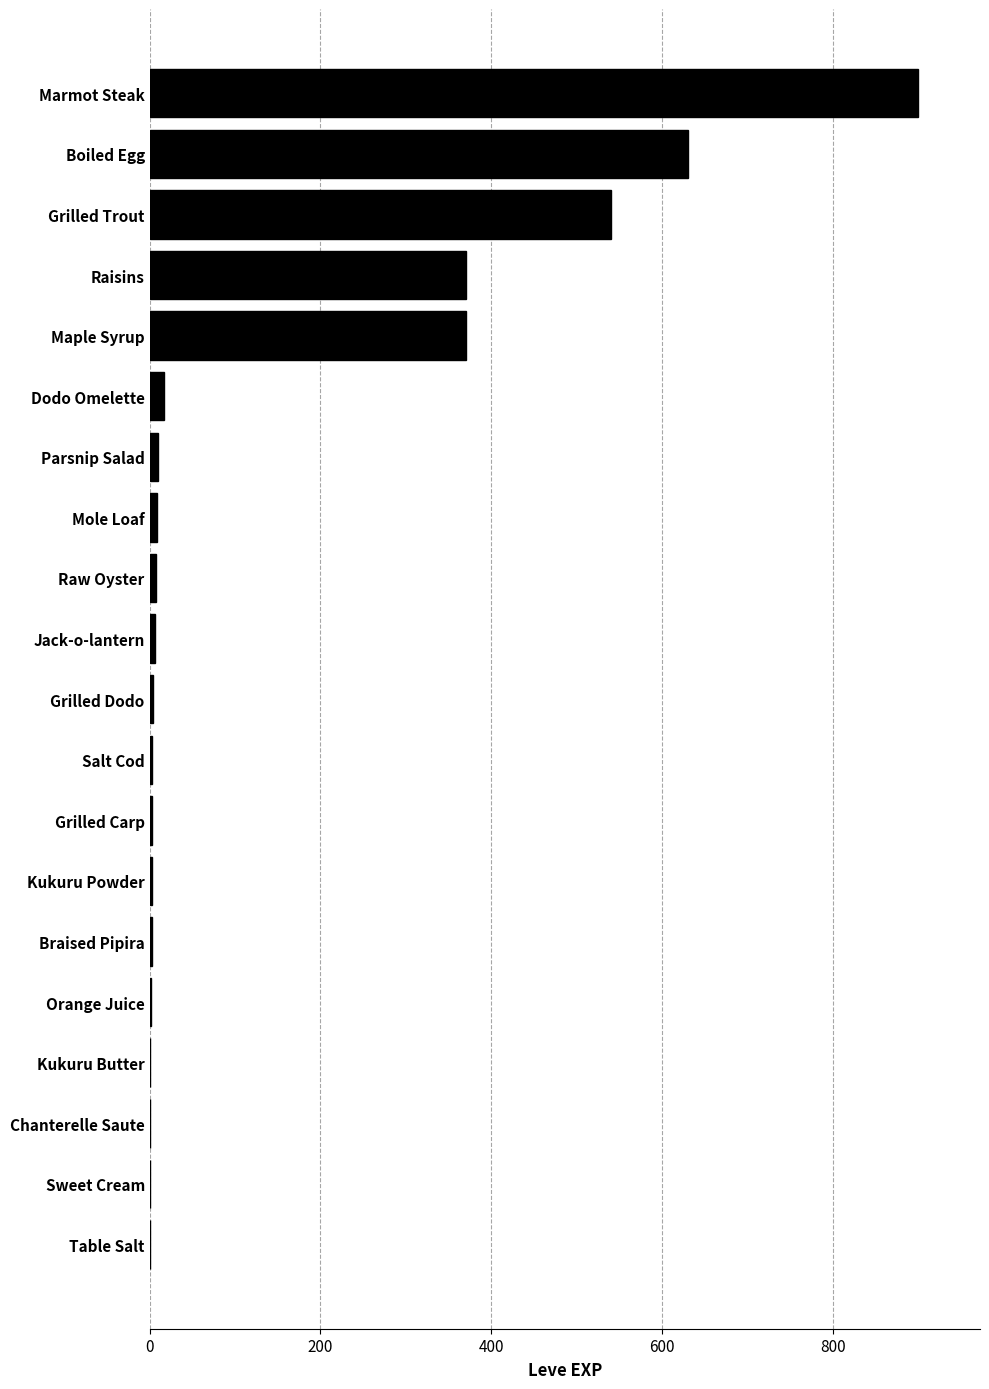

True or false: the data shows 900 at Marmot Steak.

True